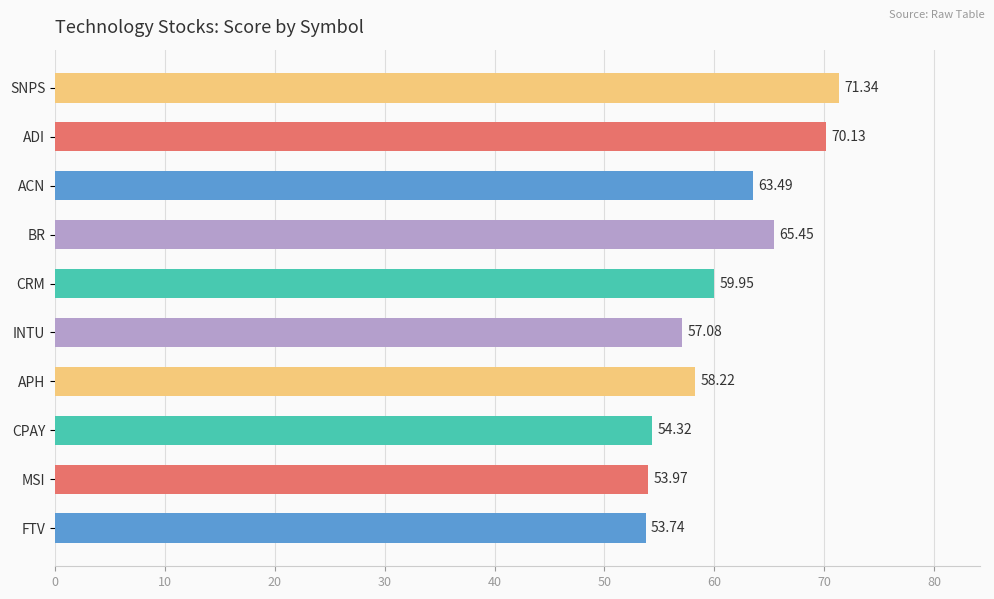

At which category does the chart reach its peak across all series?

SNPS